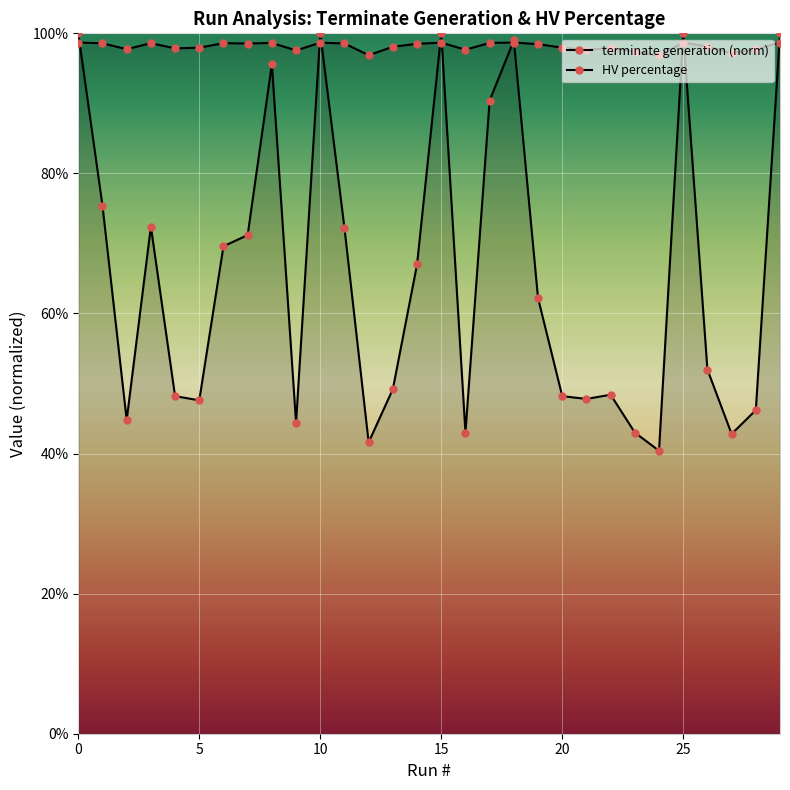

What is the sum of the HV percentage values at 1 and 6?

2.0